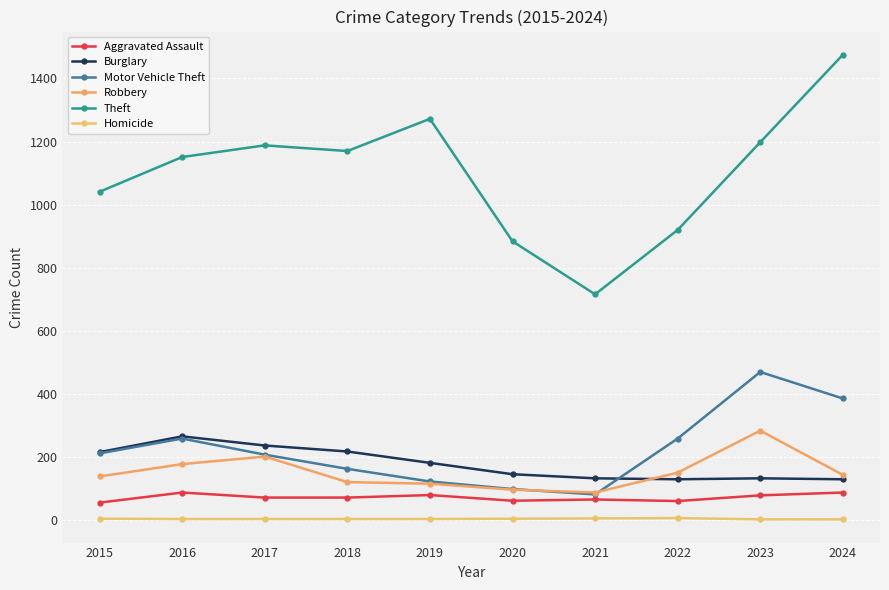

The value of Burglary at 2021 is 133. True or false?

True